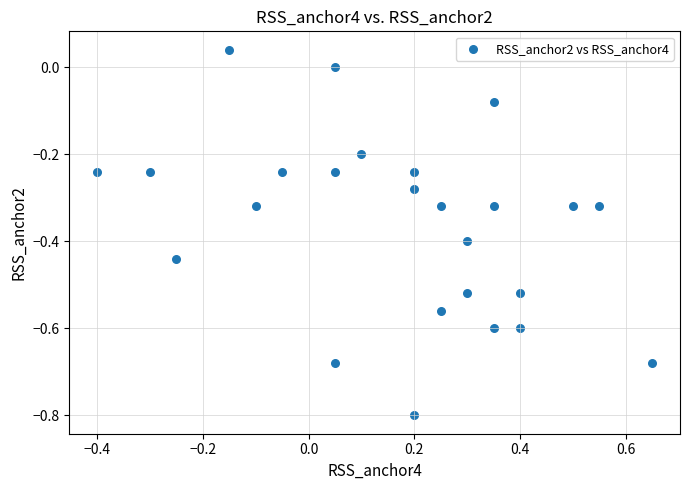

What is the range of Y values (max minus min)?

0.8